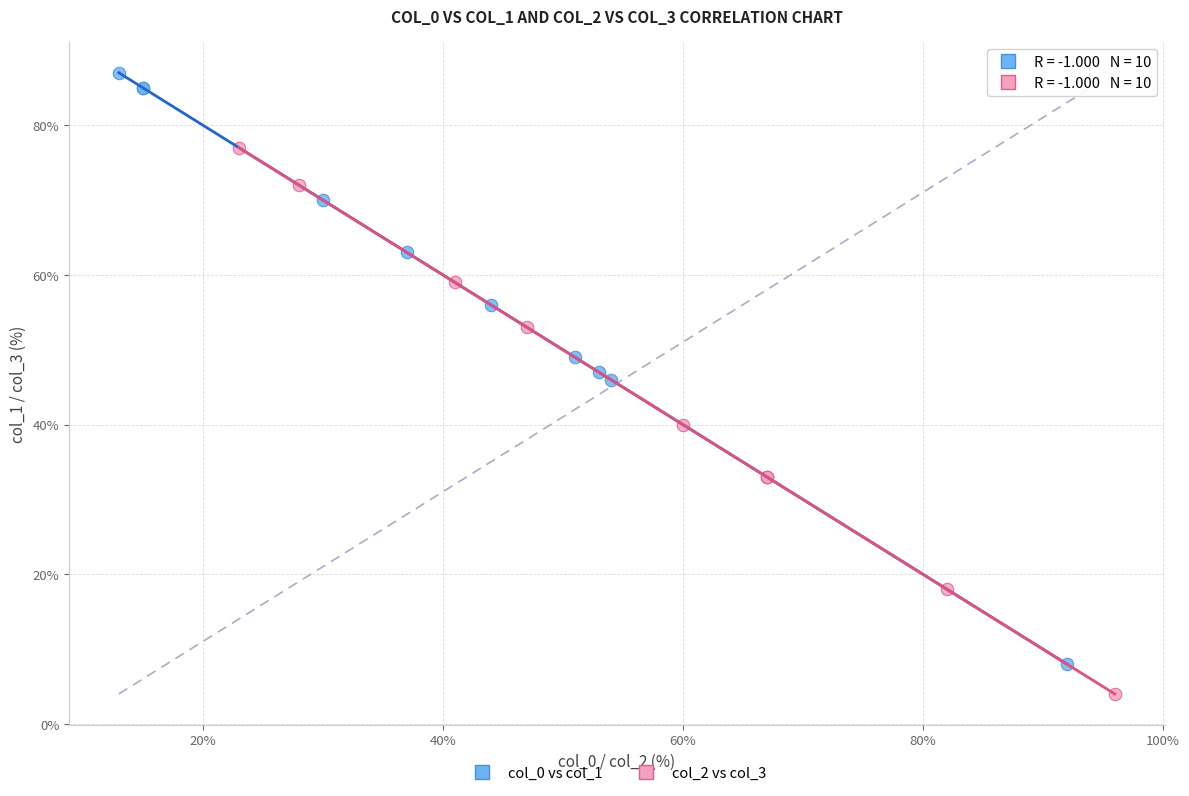

Which series has the largest Y range (max minus min)?

col_0 vs col_1